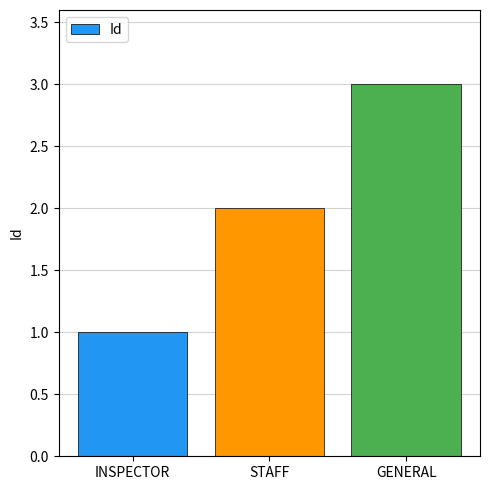

What is the maximum value shown in the chart?

3